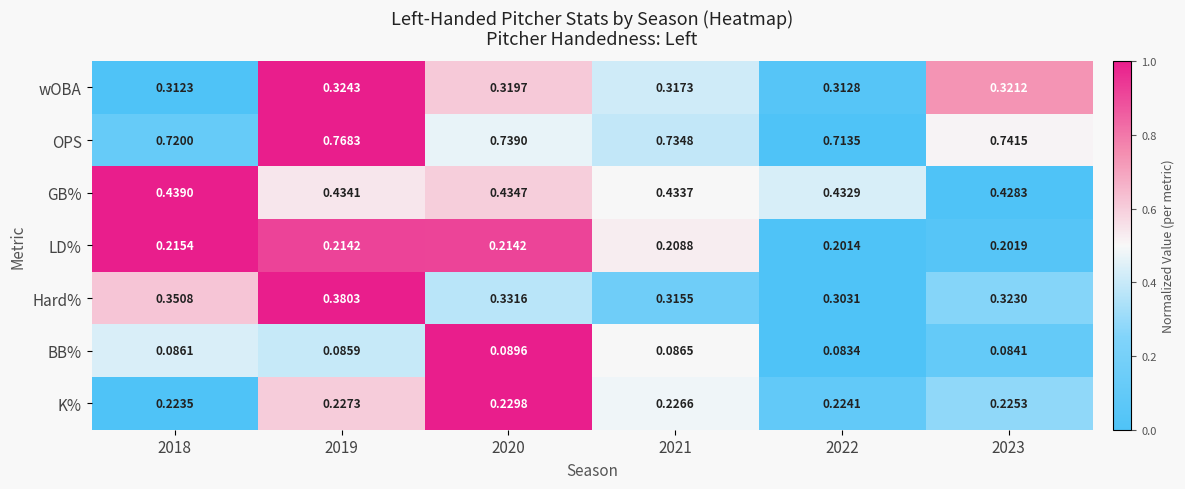

Which series changed the most between 2022 and 2023?

OPS